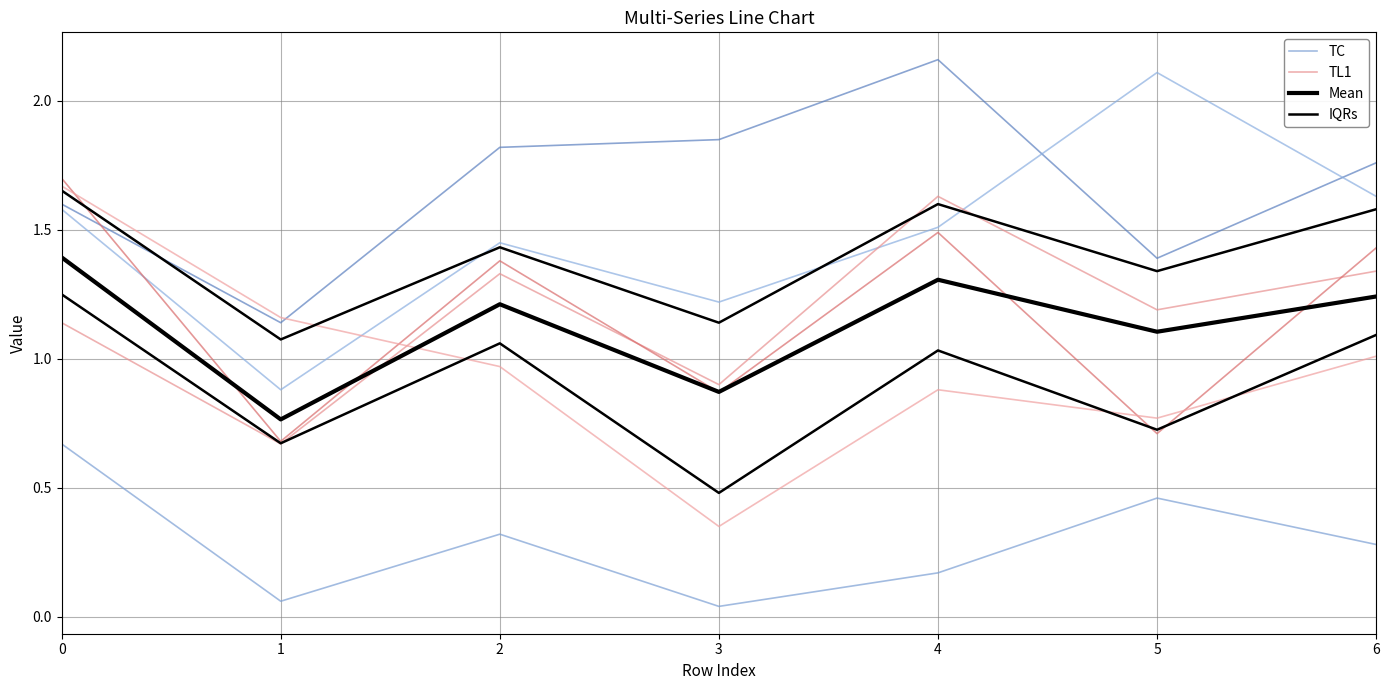

What is the difference between the Mean values at 0 and 6?

0.2